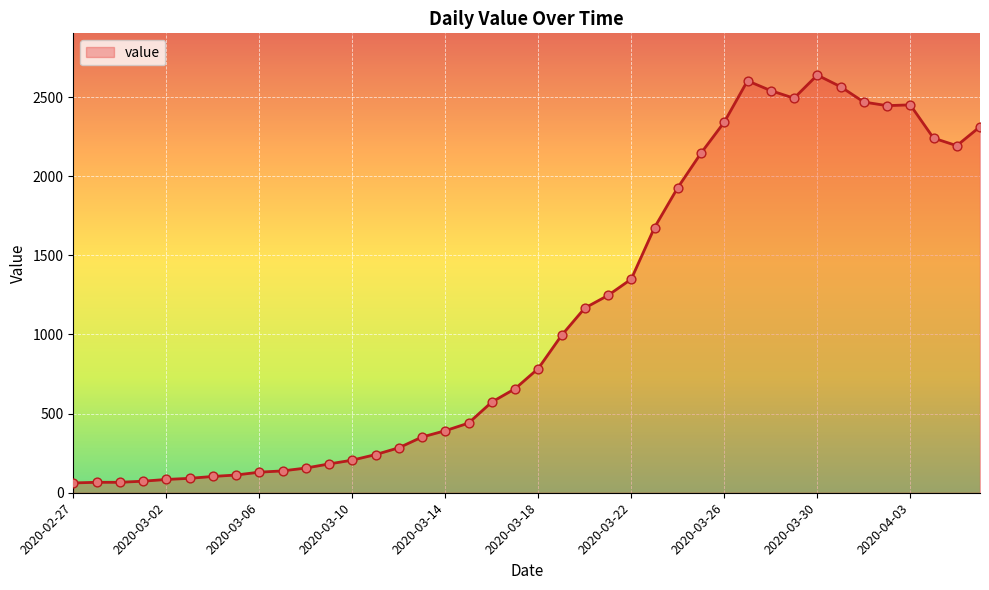

What is the smallest value displayed?

62